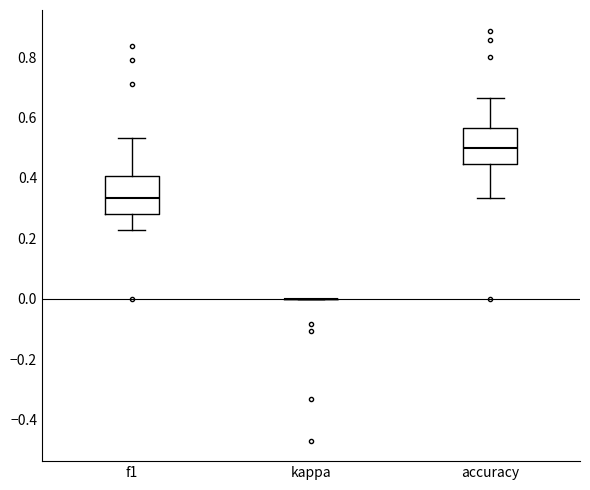

Reading left to right, read every box against the y-axis: the position of its median line, the range the box covers, and the ends of its whiskers. The values are not printed on the chart, so give them approximately, as read against the axis.

f1: median 0.34, box 0.28 to 0.40, whiskers 0.22 to 0.54
kappa: box collapsed to a line at 0.00, whiskers 0.00 to 0.00
accuracy: median 0.50, box 0.44 to 0.56, whiskers 0.34 to 0.66